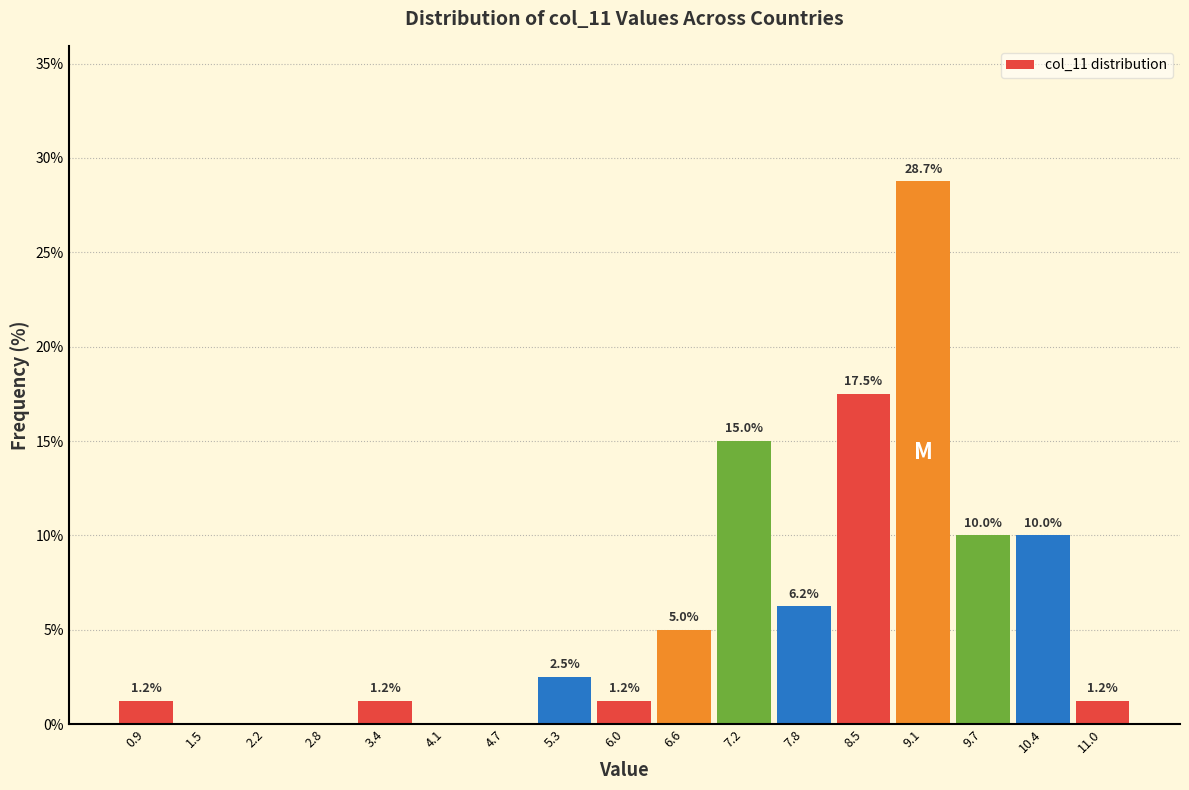

Which range on the x-axis has the tallest bar?

8.8 to 9.4